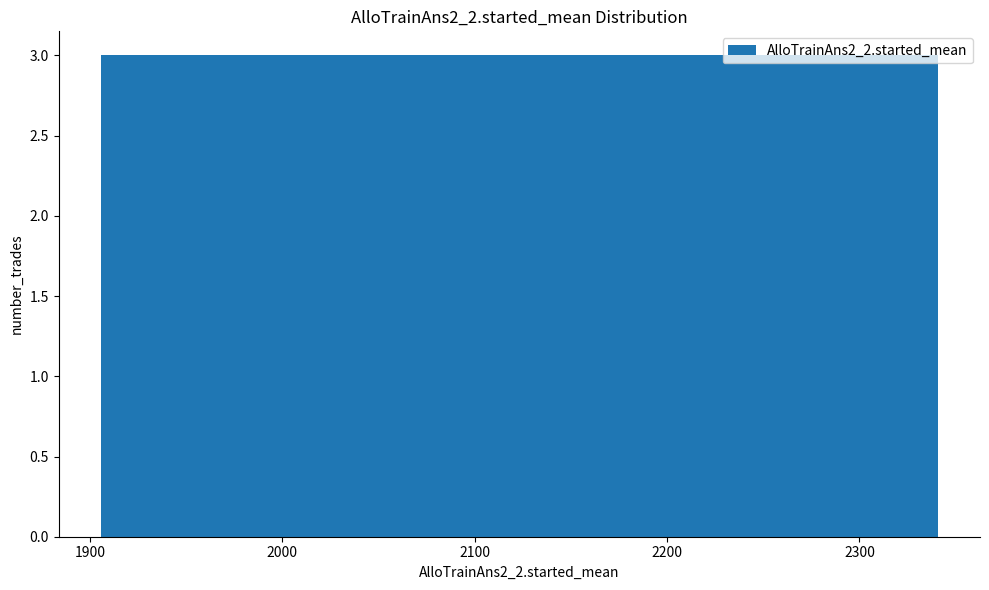

What is the height of the bar covering 2080 to 2120 on the x-axis? Neither the bar edges nor the heights are printed on the chart, so give them approximately, as read against the axes.

3